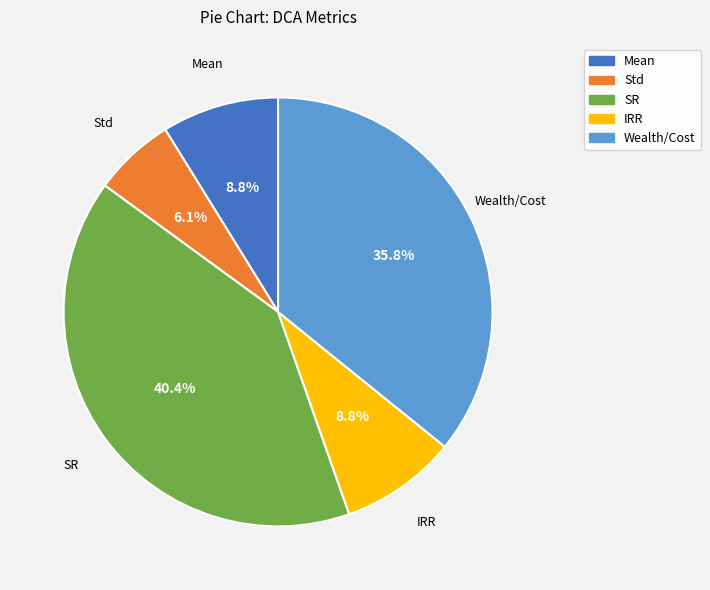

Is there any slice that represents more than half of the pie?

No